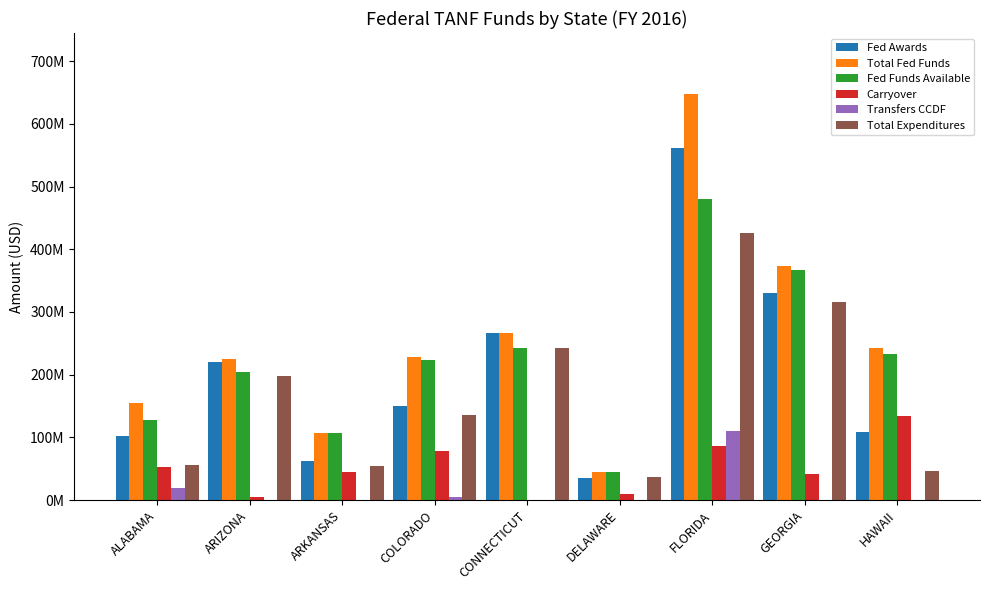

Where does the Total Expenditures series first go above 135590861?

ARIZONA